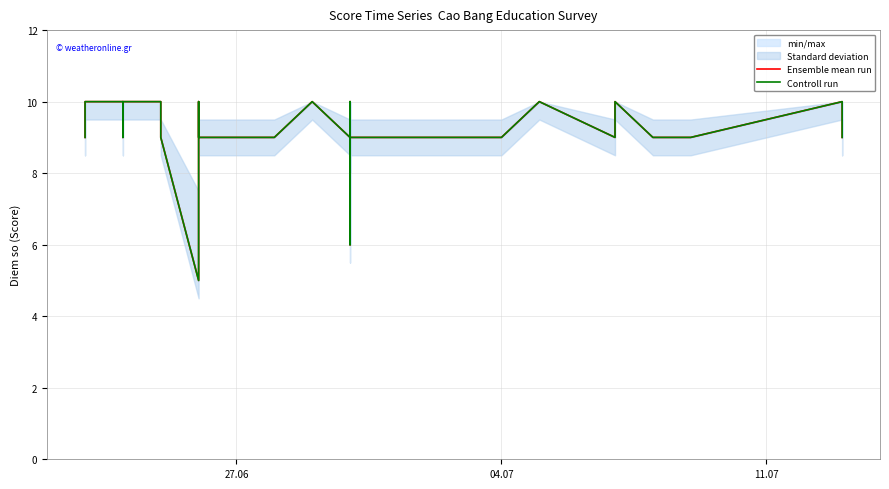

True or false: Controll run has more than 2 interior local peaks.

True